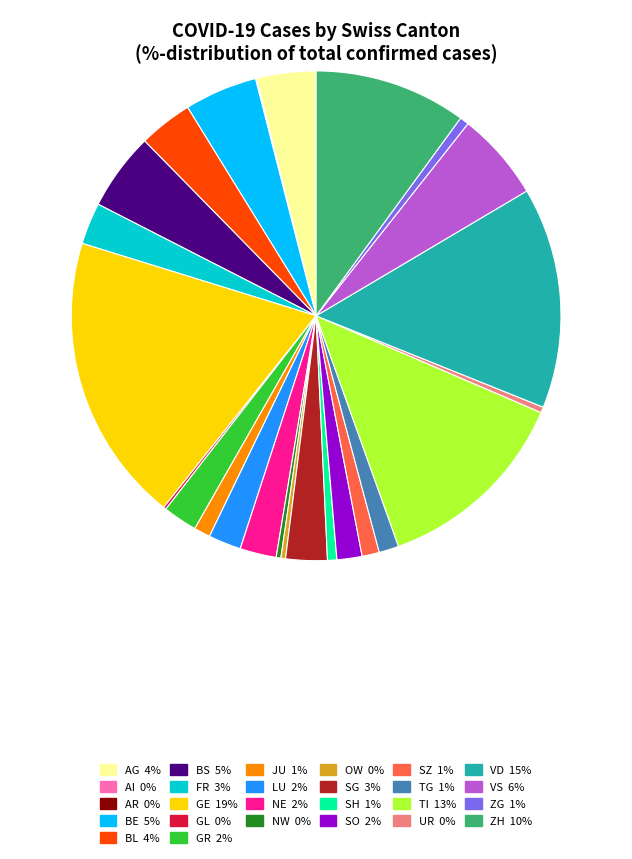

Combined, do GR and UR account for over 50%?

No